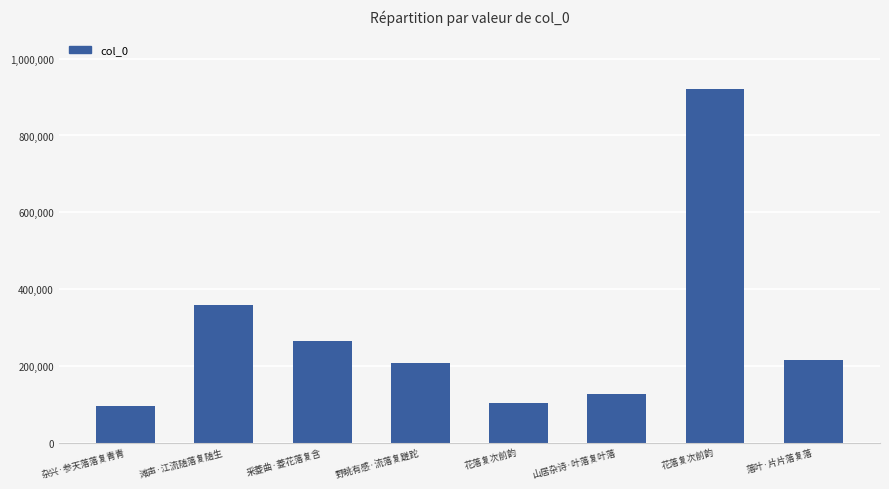

Reading left to right, extract all data points from this chart.

杂兴·参天落落复青青=96255	滩声·江流随落复随生=358191	采菱曲·菱花落复含=265365	野眺有感·流落复蹉跎=208182	花落复次前韵=102771	山居杂诗·叶落复叶落=127173	花落复次前韵=922112	落叶·片片落复落=214361